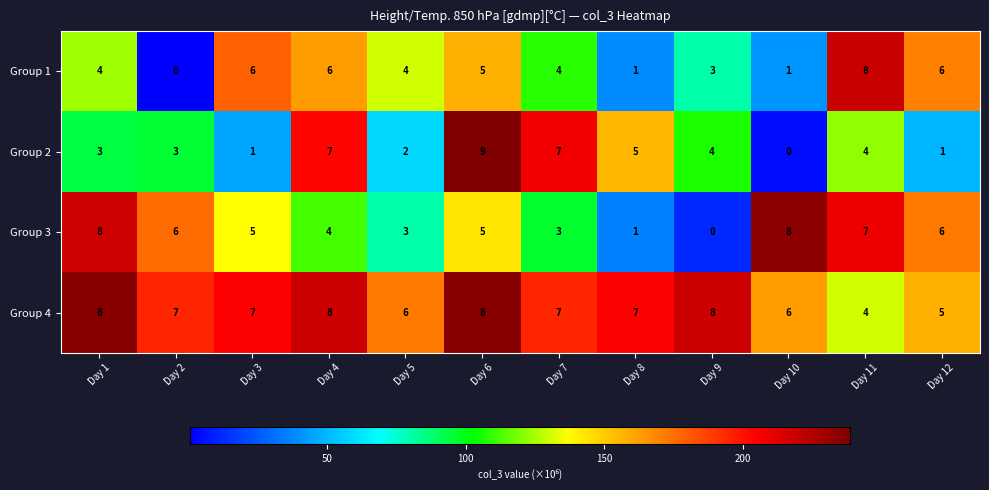

How many distinct data groups are displayed?

4